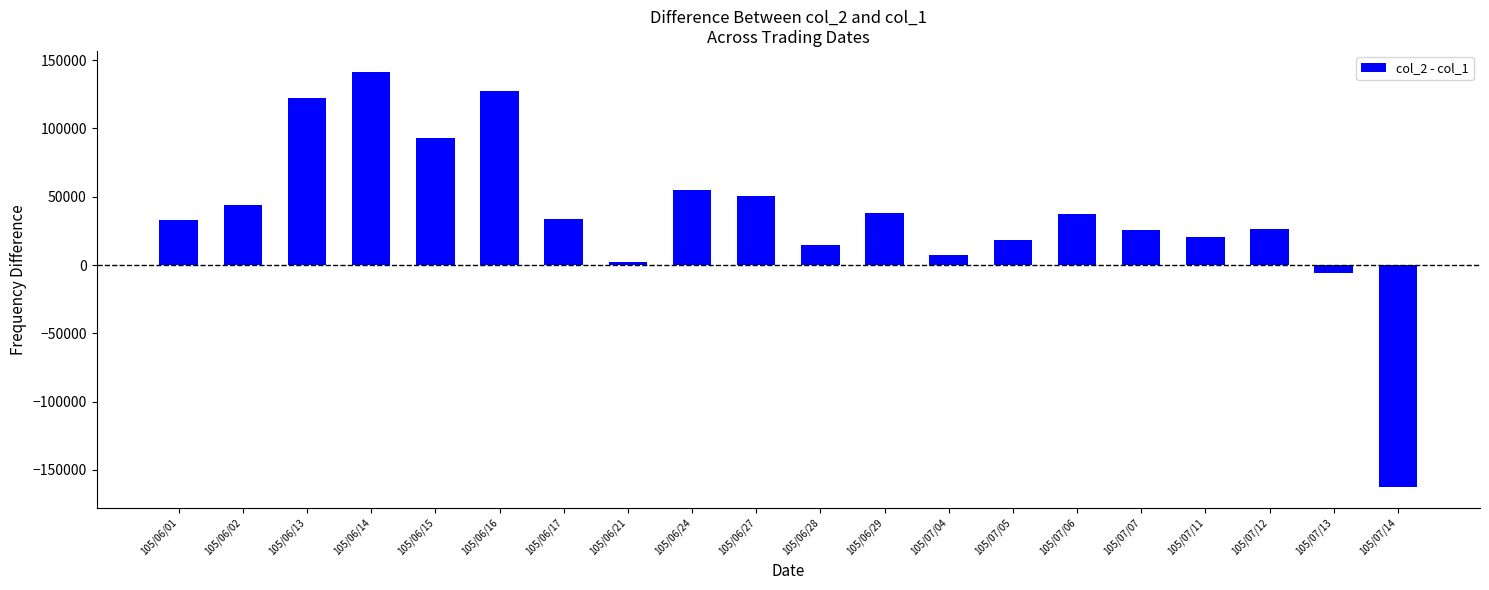

How many bars are there in total?

20